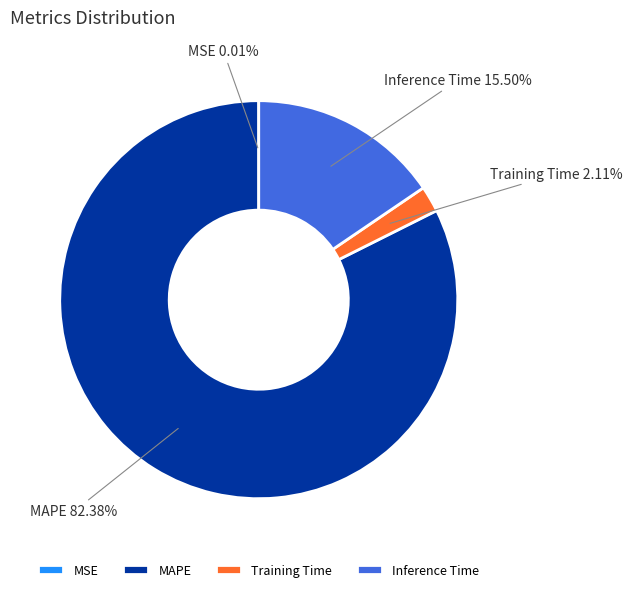

Which slice is the largest?

MAPE